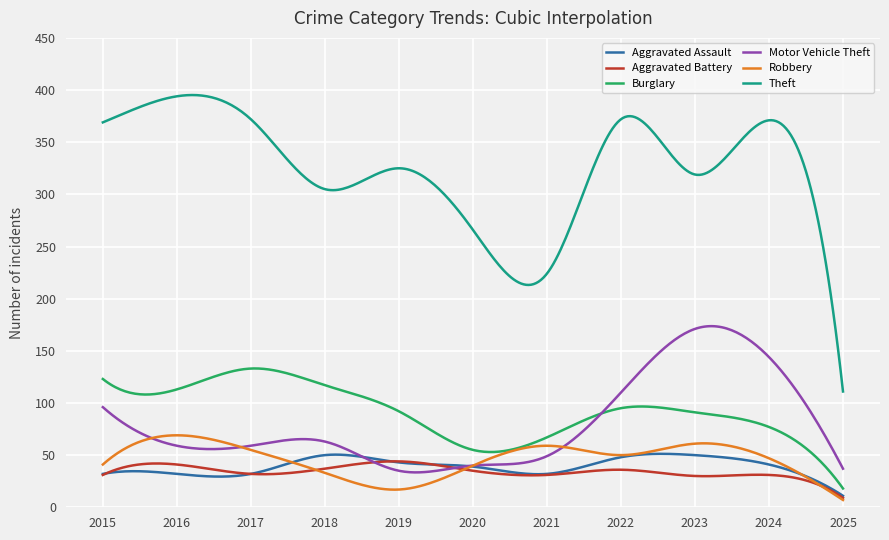

Which series has the widest spread of values?

Theft